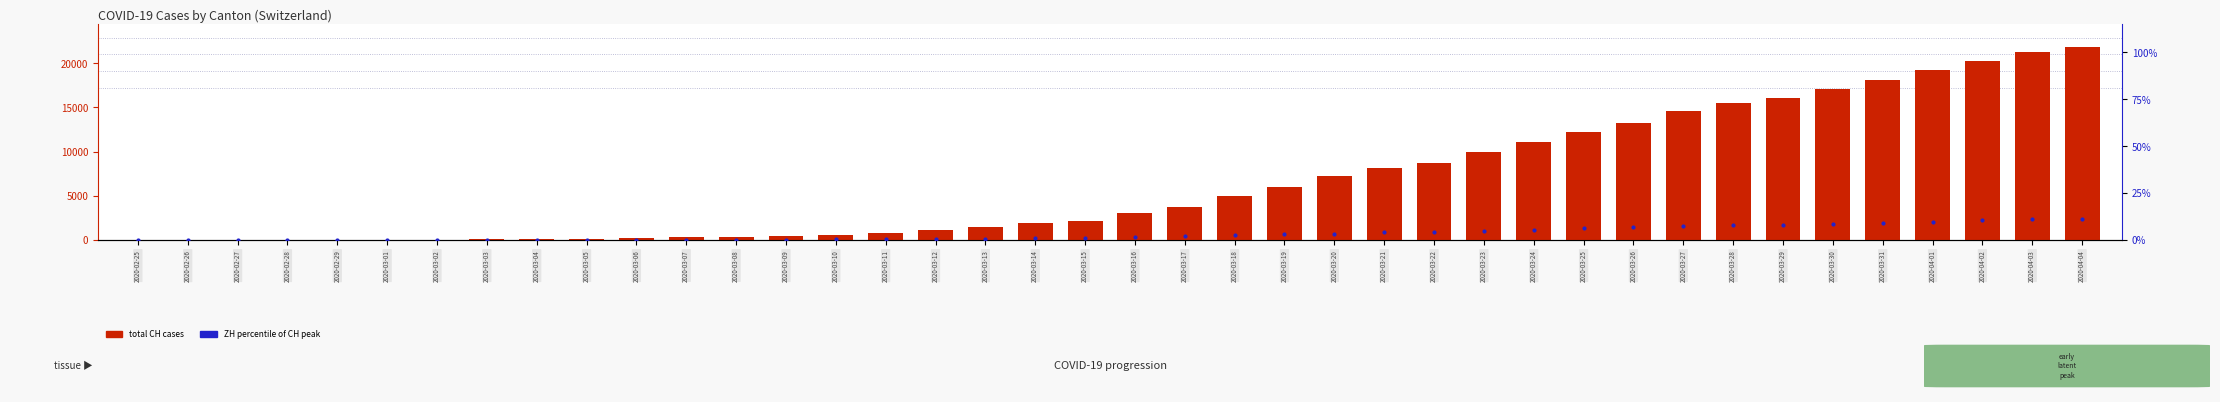

Which series reaches the minimum Y coordinate?

total CH cases